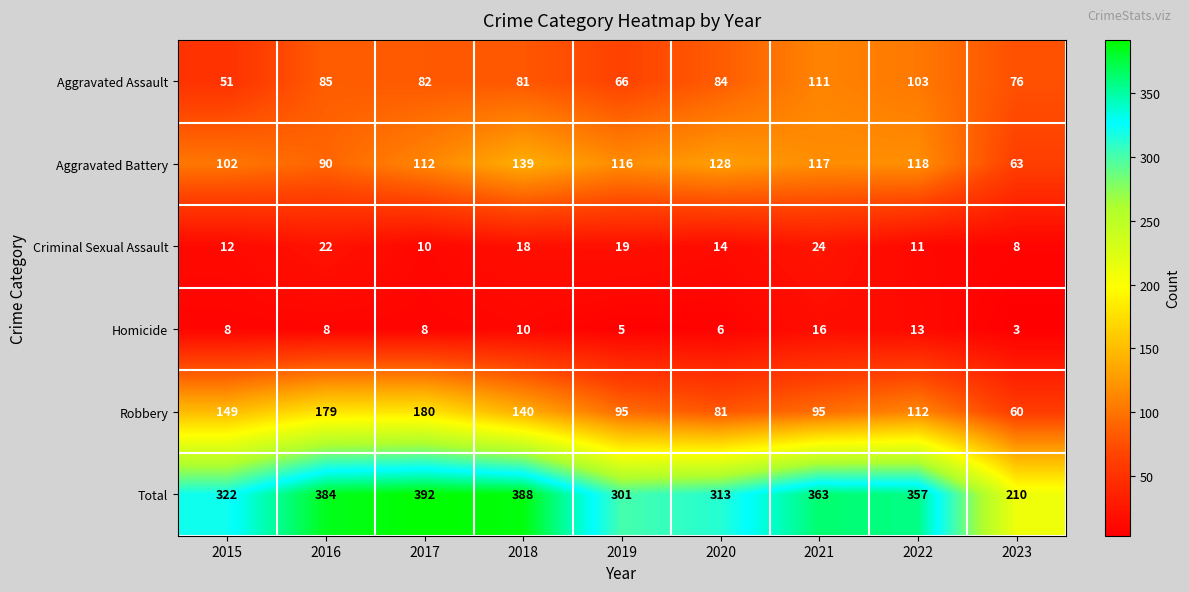

The Total series shows 392 at 2017. True or false?

True